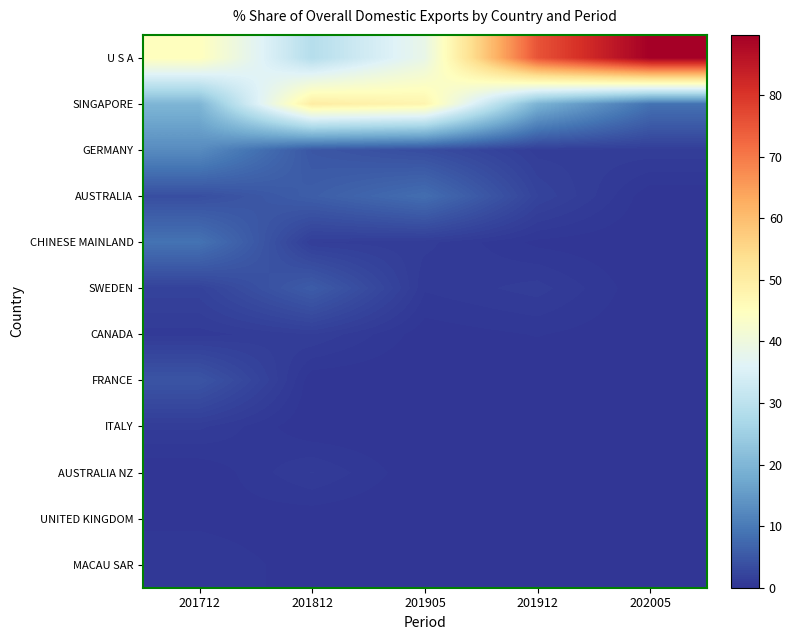

What is the greatest value displayed?

89.8